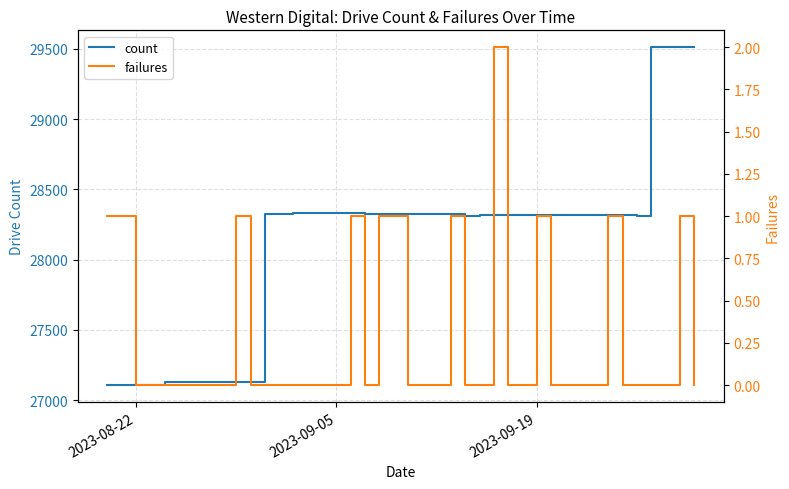

The value of count at 2023-09-19 is 28315. True or false?

True